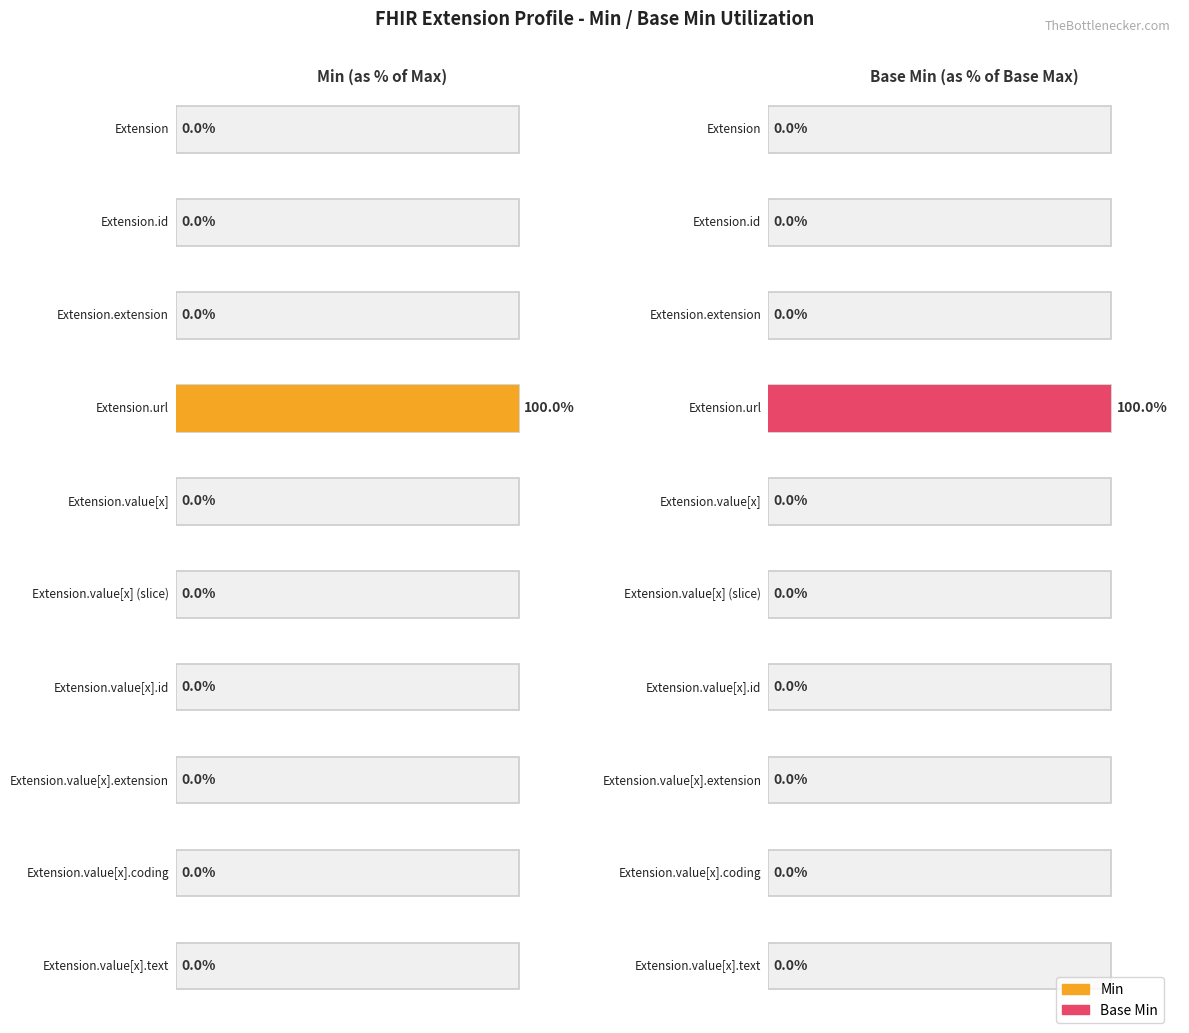

Which series changed the most between Extension.value[x] (slice) and Extension.value[x].extension?

Min